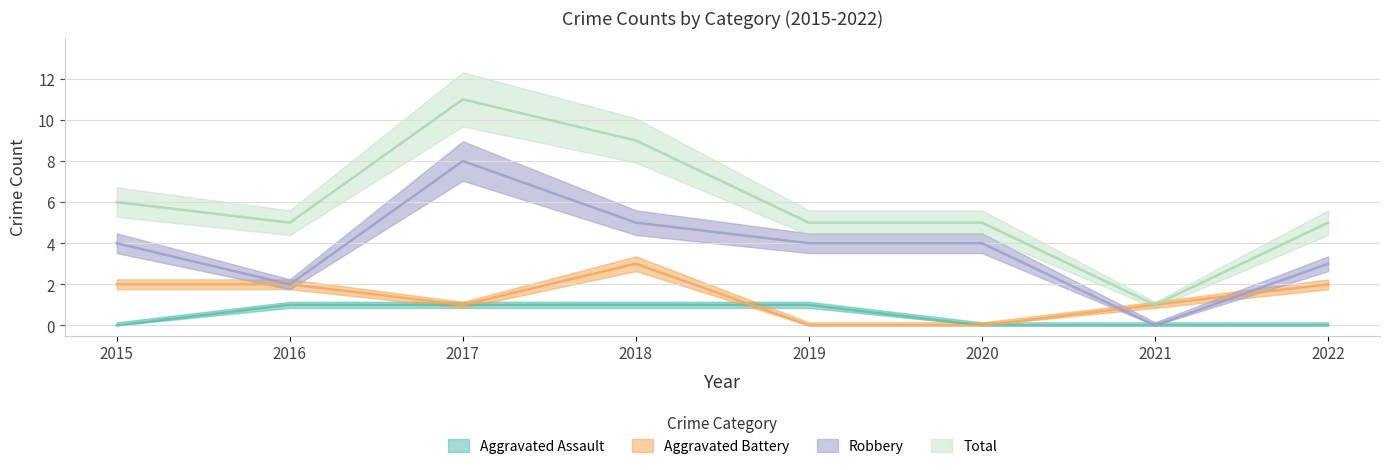

How many lines are shown in the chart?

4